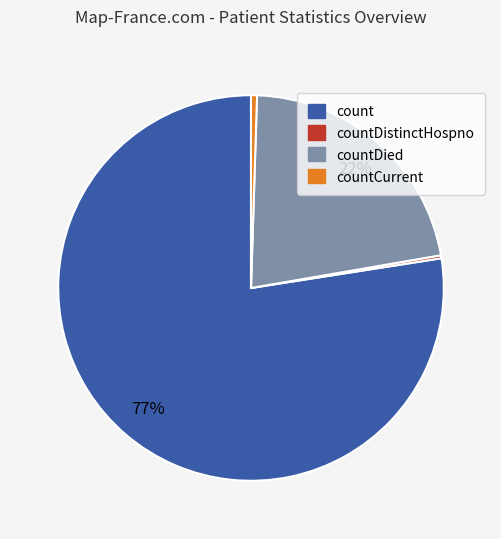

Which category has the biggest portion of the pie?

count